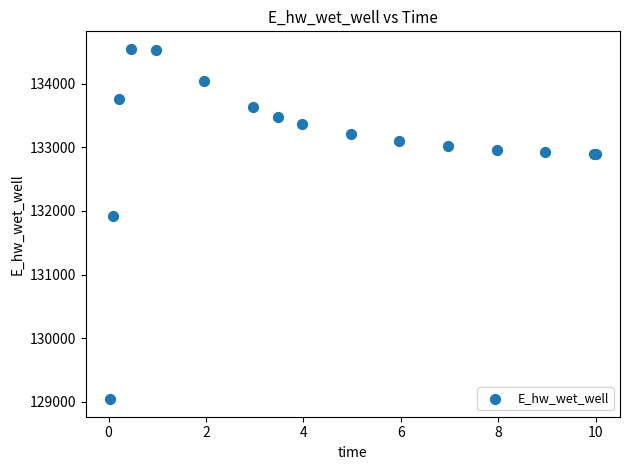

What Y value in the scatter plot is closest to 131794?

131914.2